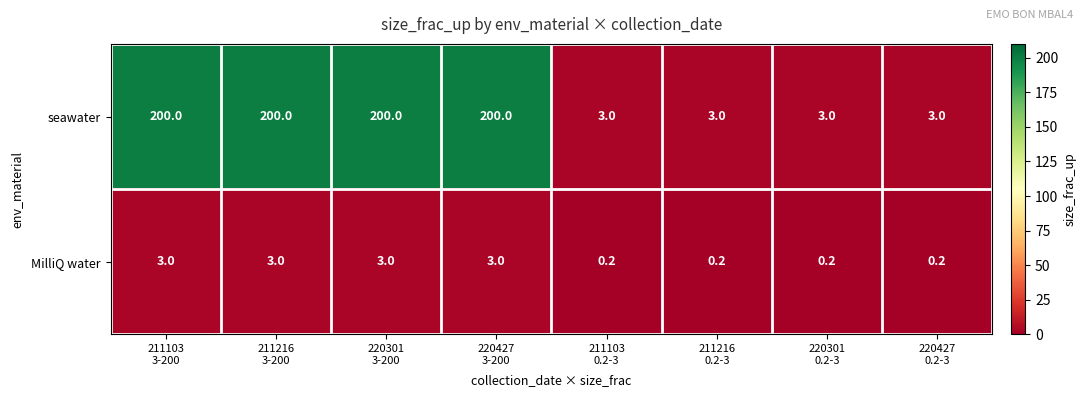

Which series has the largest total across all categories?

seawater